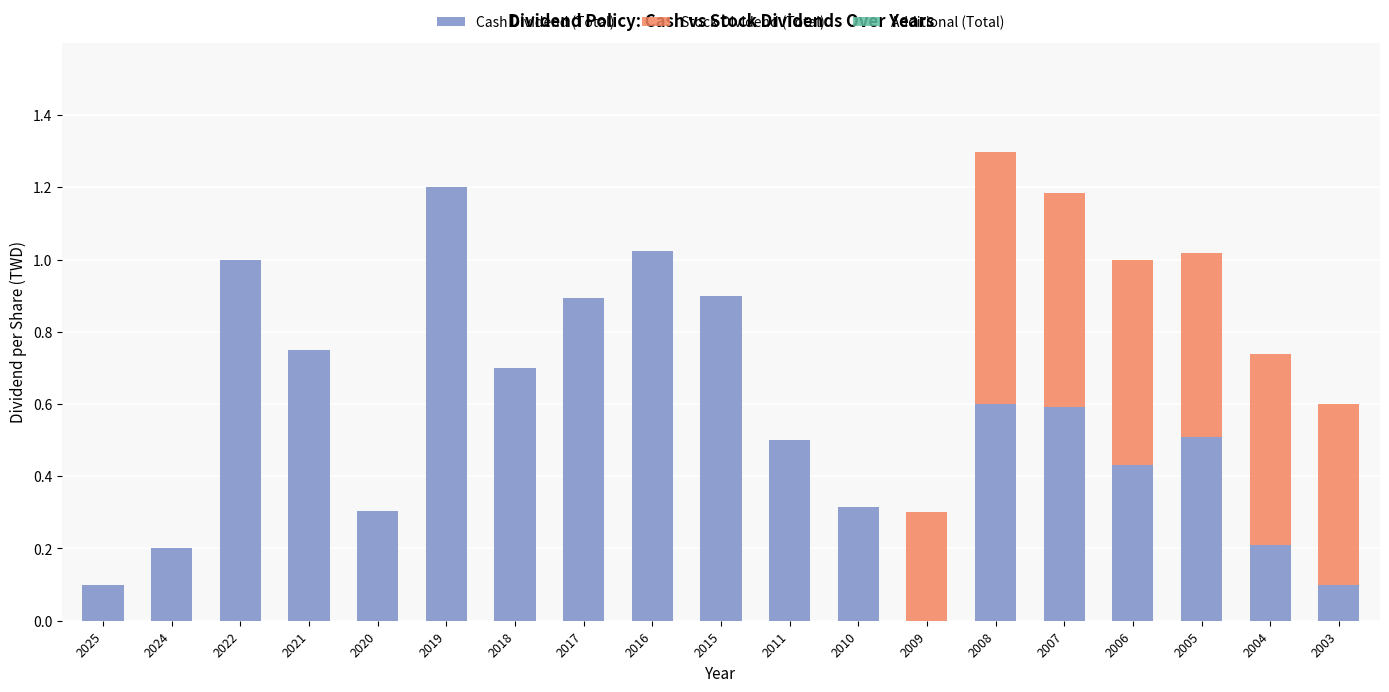

True or false: Cash Dividend (Total) has a value of 0.2 at 2007.

False